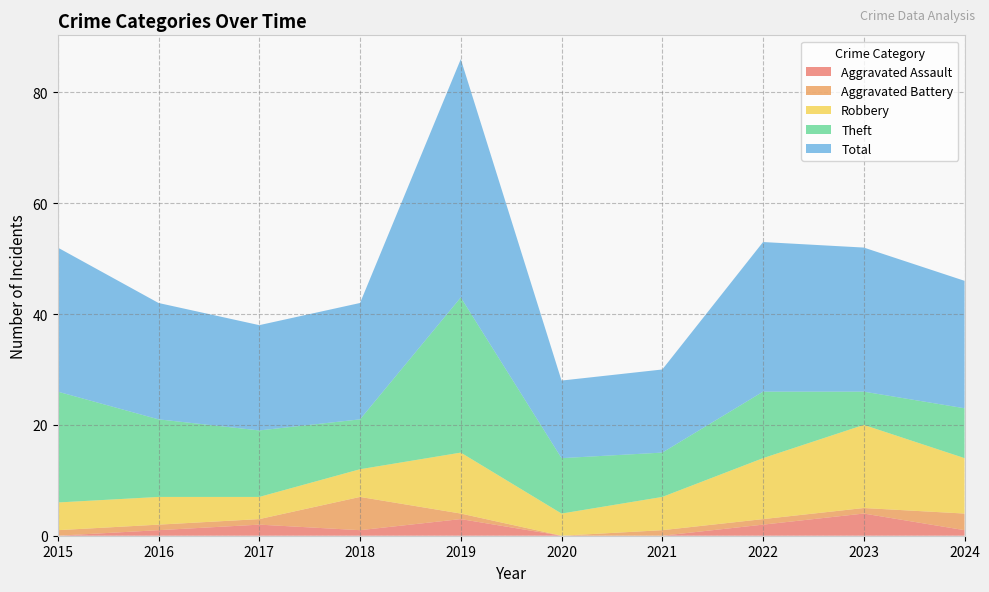

Reading left to right, list all the values displayed in this chart.

Aggravated Assault: 2015=0	2016=1	2017=2	2018=1	2019=3	2020=0	2021=0	2022=2	2023=4	2024=1
Aggravated Battery: 2015=1	2016=1	2017=1	2018=6	2019=1	2020=0	2021=1	2022=1	2023=1	2024=3
Robbery: 2015=5	2016=5	2017=4	2018=5	2019=11	2020=4	2021=6	2022=11	2023=15	2024=10
Theft: 2015=20	2016=14	2017=12	2018=9	2019=28	2020=10	2021=8	2022=12	2023=6	2024=9
Total: 2015=26	2016=21	2017=19	2018=21	2019=43	2020=14	2021=15	2022=27	2023=26	2024=23